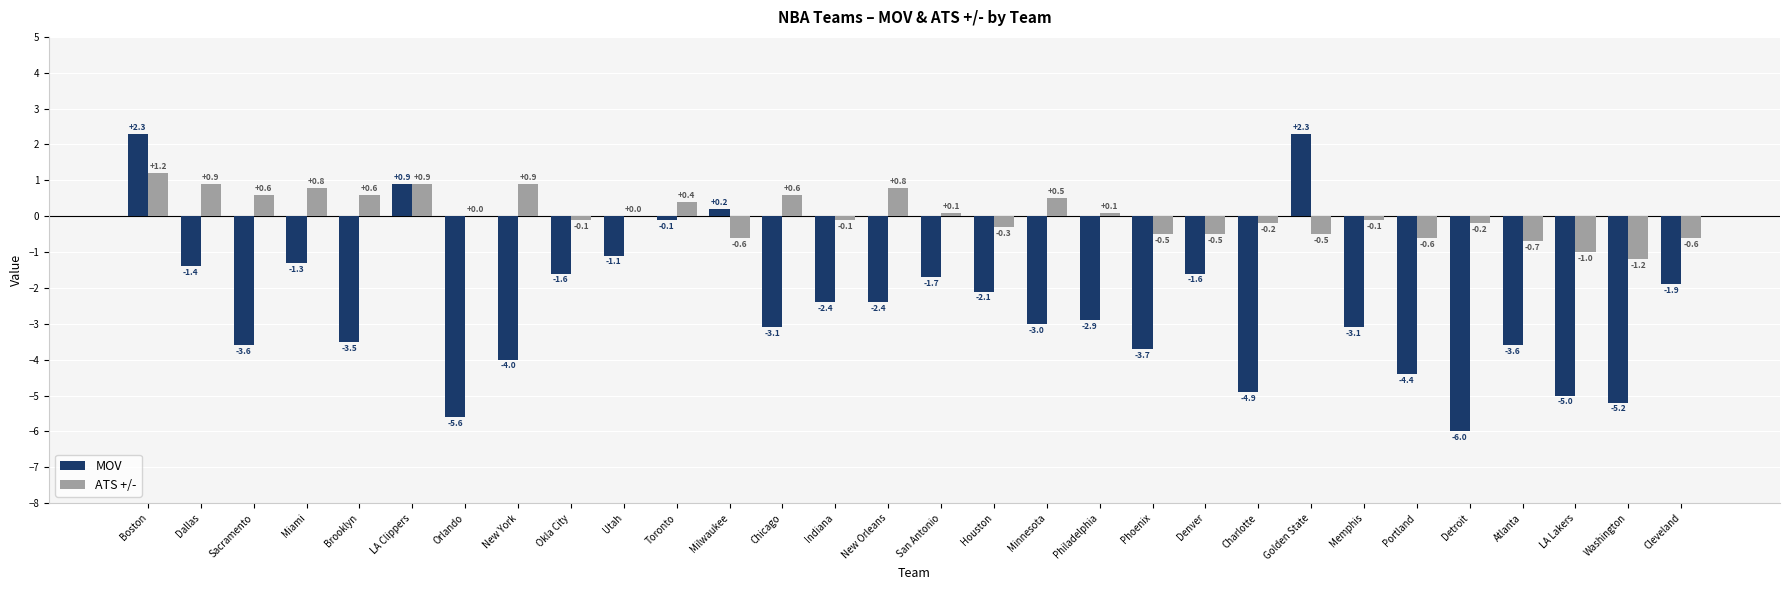

Reading left to right, transcribe all the data shown in this chart.

MOV: Boston=2.3	Dallas=-1.4	Sacramento=-3.6	Miami=-1.3	Brooklyn=-3.5	LA Clippers=0.9	Orlando=-5.6	New York=-4.0	Okla City=-1.6	Utah=-1.1	Toronto=-0.1	Milwaukee=0.2	Chicago=-3.1	Indiana=-2.4	New Orleans=-2.4	San Antonio=-1.7	Houston=-2.1	Minnesota=-3.0	Philadelphia=-2.9	Phoenix=-3.7	Denver=-1.6	Charlotte=-4.9	Golden State=2.3	Memphis=-3.1	Portland=-4.4	Detroit=-6.0	Atlanta=-3.6	LA Lakers=-5.0	Washington=-5.2	Cleveland=-1.9
ATS +/-: Boston=1.2	Dallas=0.9	Sacramento=0.6	Miami=0.8	Brooklyn=0.6	LA Clippers=0.9	Orlando=0.0	New York=0.9	Okla City=-0.1	Utah=0.0	Toronto=0.4	Milwaukee=-0.6	Chicago=0.6	Indiana=-0.1	New Orleans=0.8	San Antonio=0.1	Houston=-0.3	Minnesota=0.5	Philadelphia=0.1	Phoenix=-0.5	Denver=-0.5	Charlotte=-0.2	Golden State=-0.5	Memphis=-0.1	Portland=-0.6	Detroit=-0.2	Atlanta=-0.7	LA Lakers=-1.0	Washington=-1.2	Cleveland=-0.6